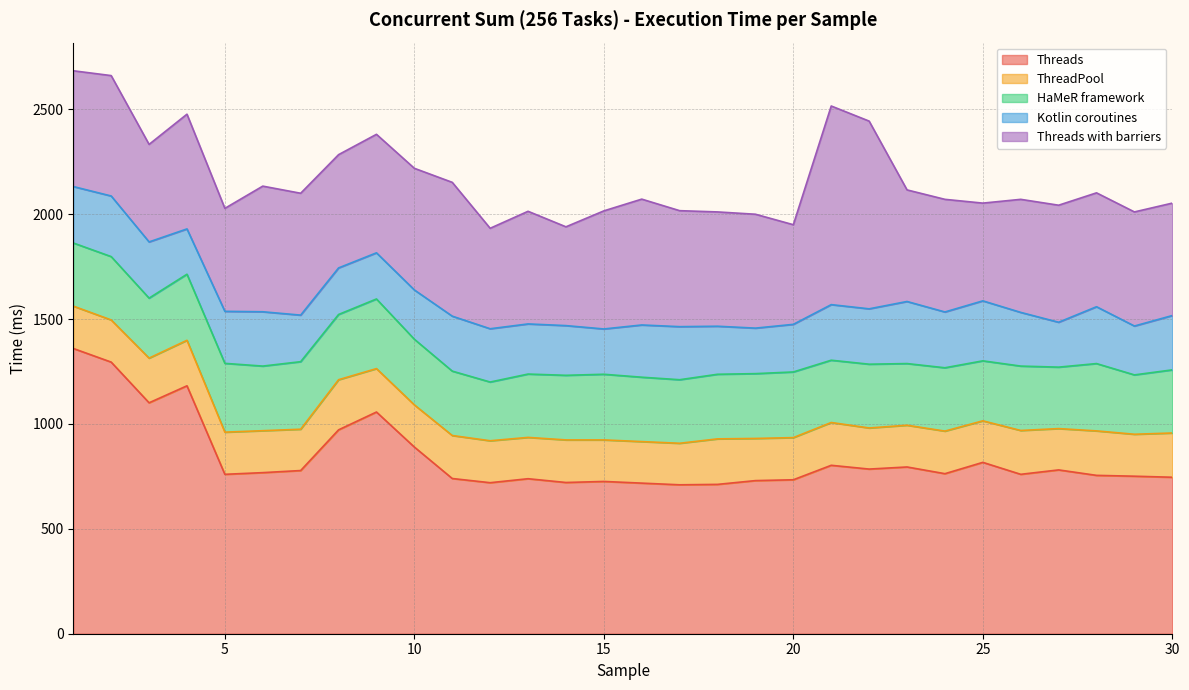

Reading right to left, list all the values displayed in this chart.

Threads: 30=746	29=751	28=755	27=781	26=760	25=817	24=763	23=795	22=785	21=803	20=734	19=730	18=712	17=710	16=718	15=726	14=721	13=739	12=720	11=740	10=890	9=1057	8=972	7=778	6=768	5=760	4=1182	3=1101	2=1295	1=1360
ThreadPool: 30=211	29=200	28=212	27=197	26=209	25=198	24=203	23=199	22=196	21=204	20=201	19=201	18=217	17=198	16=198	15=198	14=203	13=197	12=200	11=205	10=201	9=207	8=239	7=197	6=200	5=201	4=217	3=213	2=201	1=202
HaMeR framework: 30=301	29=283	28=321	27=293	26=307	25=286	24=302	23=294	22=304	21=297	20=313	19=309	18=308	17=303	16=307	15=313	14=308	13=302	12=280	11=307	10=313	9=332	8=311	7=322	6=308	5=328	4=315	3=286	2=302	1=301
Kotlin coroutines: 30=259	29=233	28=271	27=214	26=256	25=286	24=266	23=296	22=264	21=265	20=227	19=217	18=229	17=253	16=249	15=216	14=237	13=239	12=254	11=262	10=235	9=220	8=222	7=222	6=259	5=248	4=216	3=268	2=289	1=269
Threads with barriers: 30=536	29=544	28=543	27=558	26=539	25=466	24=537	23=532	22=895	21=947	20=475	19=543	18=545	17=553	16=600	15=563	14=471	13=537	12=479	11=638	10=580	9=565	8=540	7=581	6=599	5=491	4=547	3=465	2=574	1=552